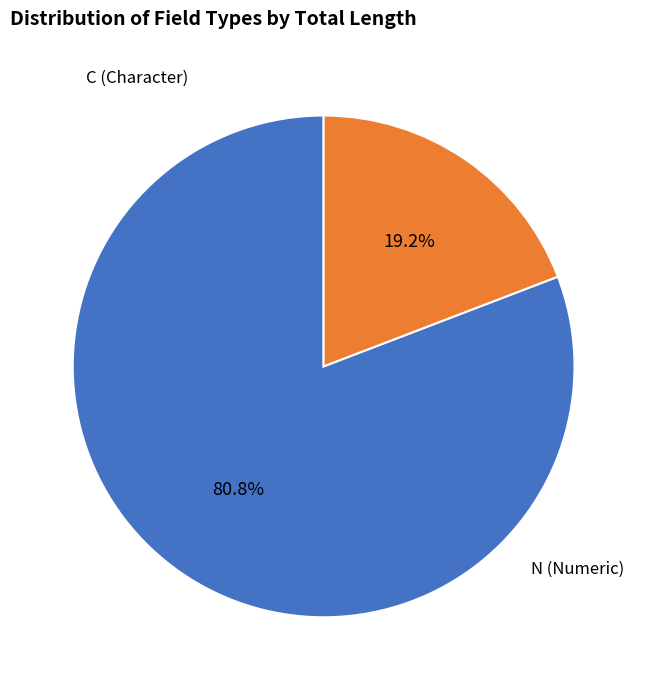

Is there any slice that represents more than half of the pie?

Yes